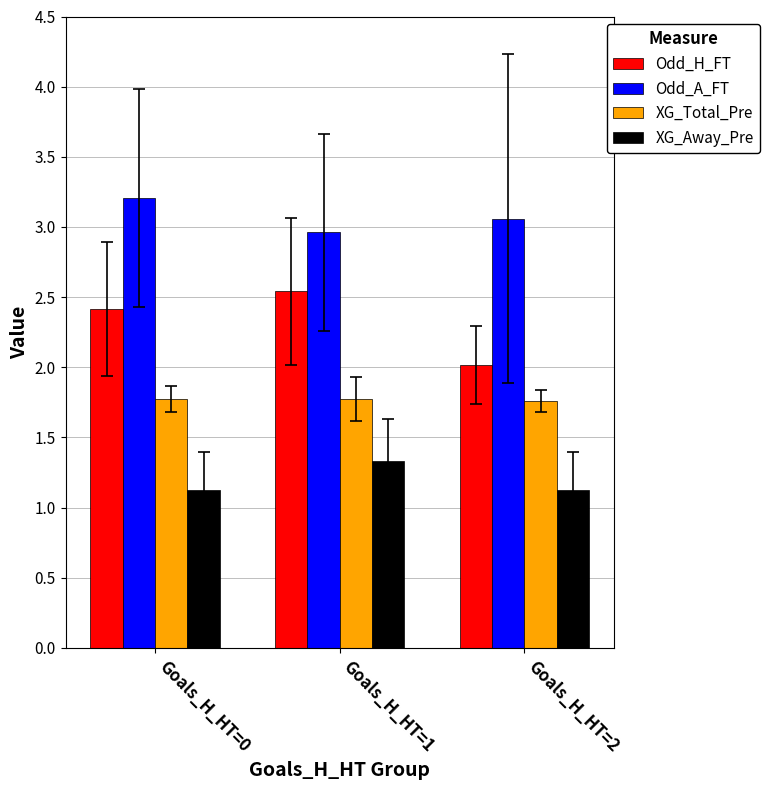

How many series are shown in this chart?

4